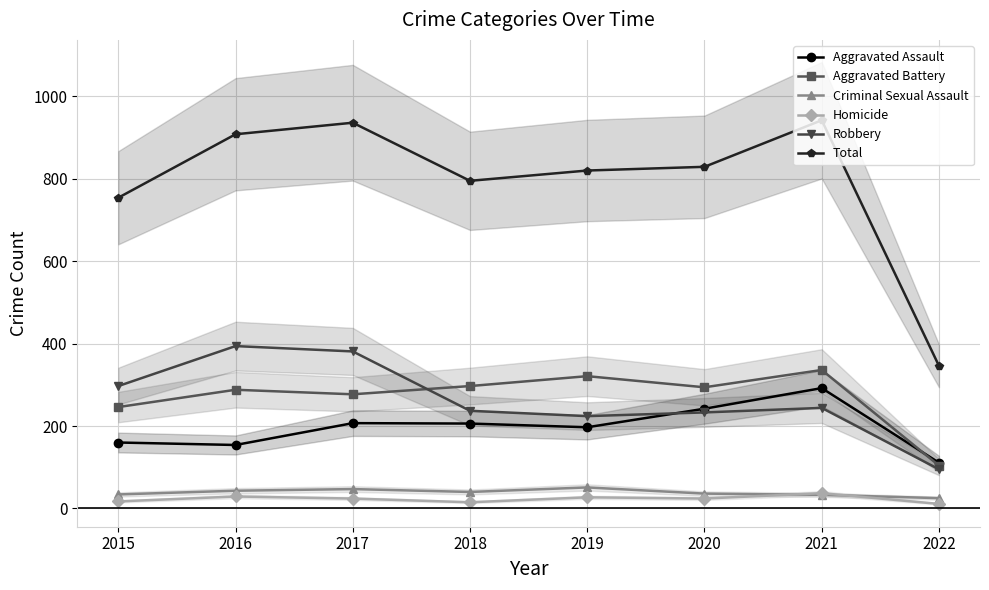

Reading left to right, list all the values displayed in this chart.

Aggravated Assault: 160	154	207	206	197	242	292	111
Aggravated Battery: 246	288	277	297	321	294	336	104
Criminal Sexual Assault: 34	43	47	40	51	36	33	25
Homicide: 17	29	24	15	27	24	37	11
Robbery: 297	394	381	237	224	233	244	95
Total: 754	908	936	795	820	829	942	346